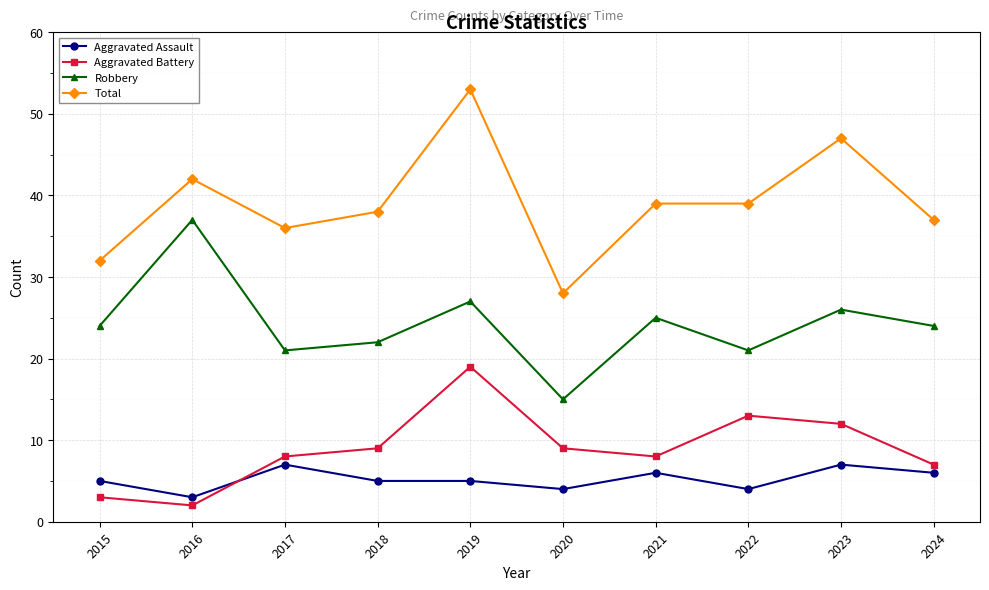

At how many categories does at least one series exceed 35?

8